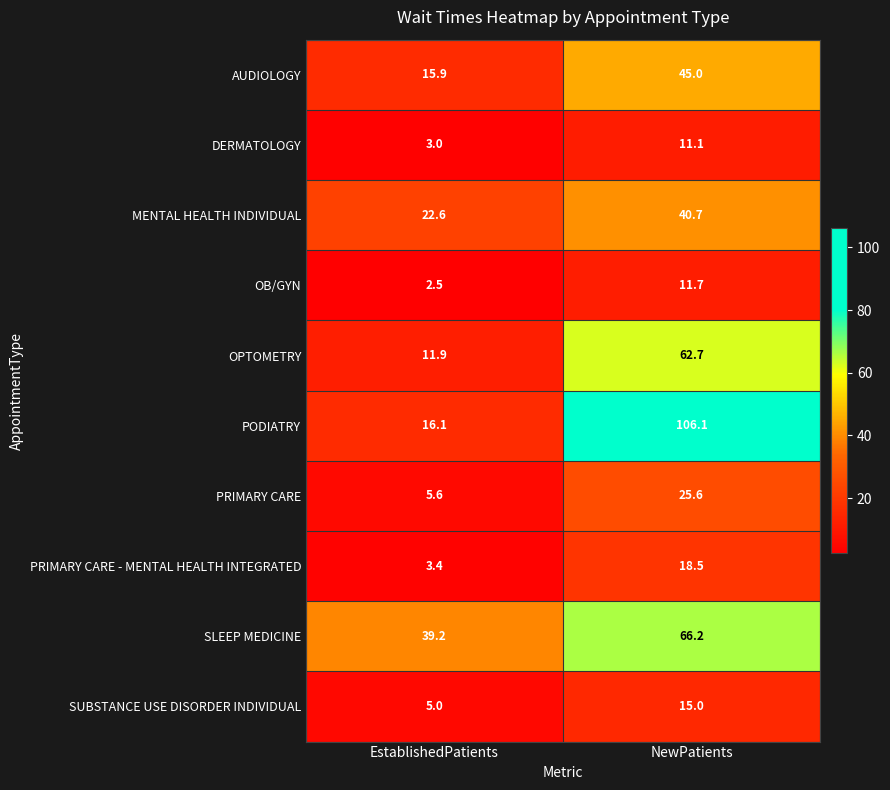

At EstablishedPatients, list the series in order from smallest to largest.

OB/GYN, DERMATOLOGY, PRIMARY CARE - MENTAL HEALTH INTEGRATED, SUBSTANCE USE DISORDER INDIVIDUAL, PRIMARY CARE, OPTOMETRY, AUDIOLOGY, PODIATRY, MENTAL HEALTH INDIVIDUAL, SLEEP MEDICINE